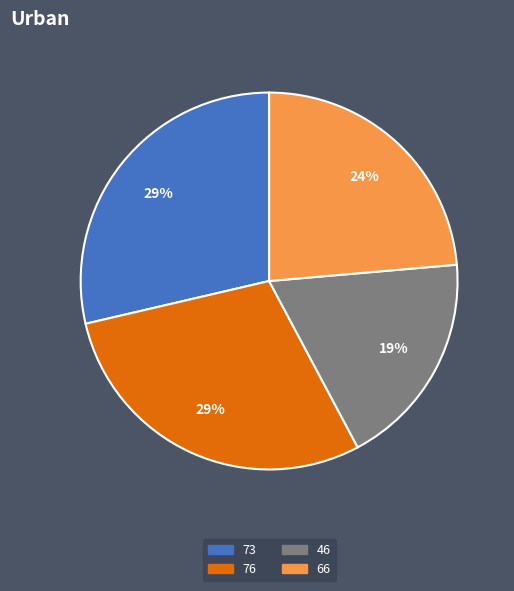

What is the ratio of the value at 73 to the value at 46?

1.5